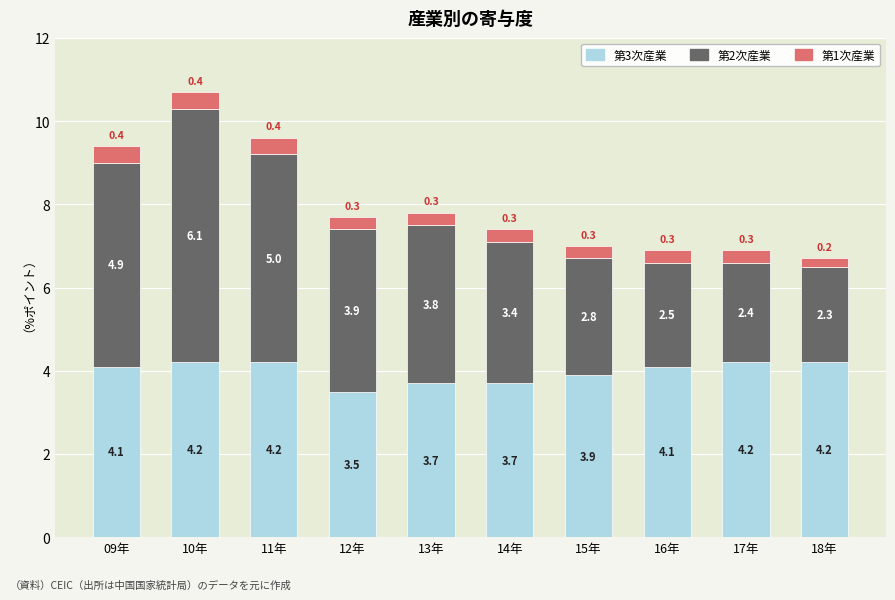

What is the difference between the maximum and minimum values in the 第3次産業 series?

0.7